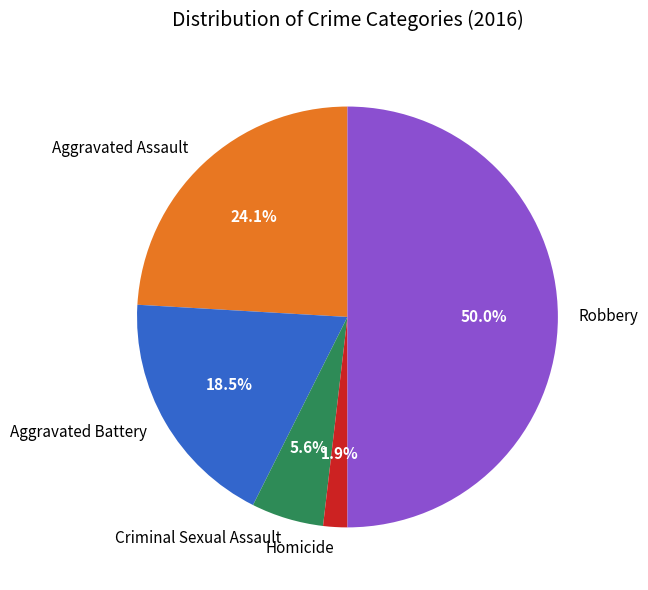

How many segments does this pie chart have?

5